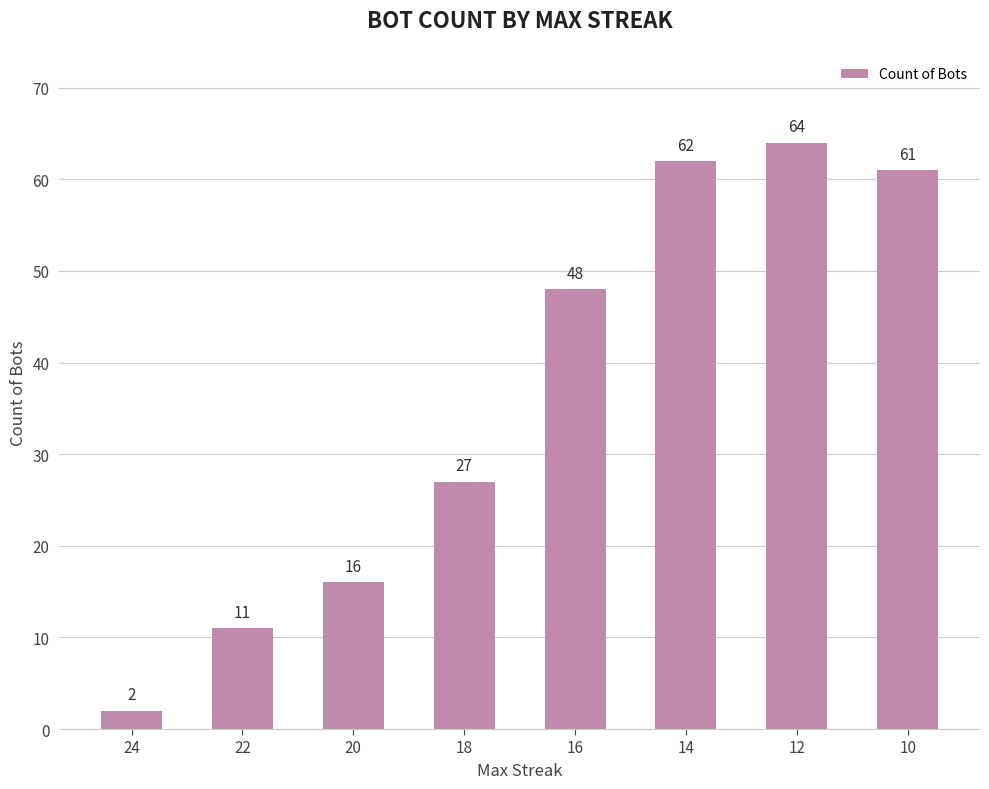

The chart shows a value of 48 at 16. True or false?

True